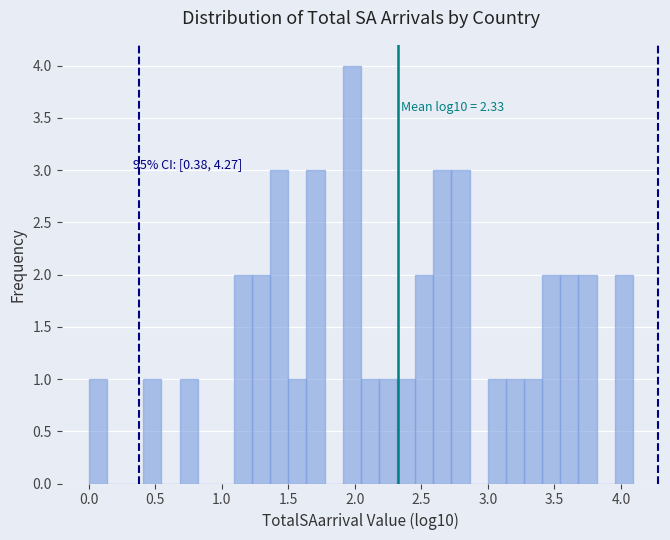

Read against the x-axis, roughly where is the centre of the tallest bar?

2.00